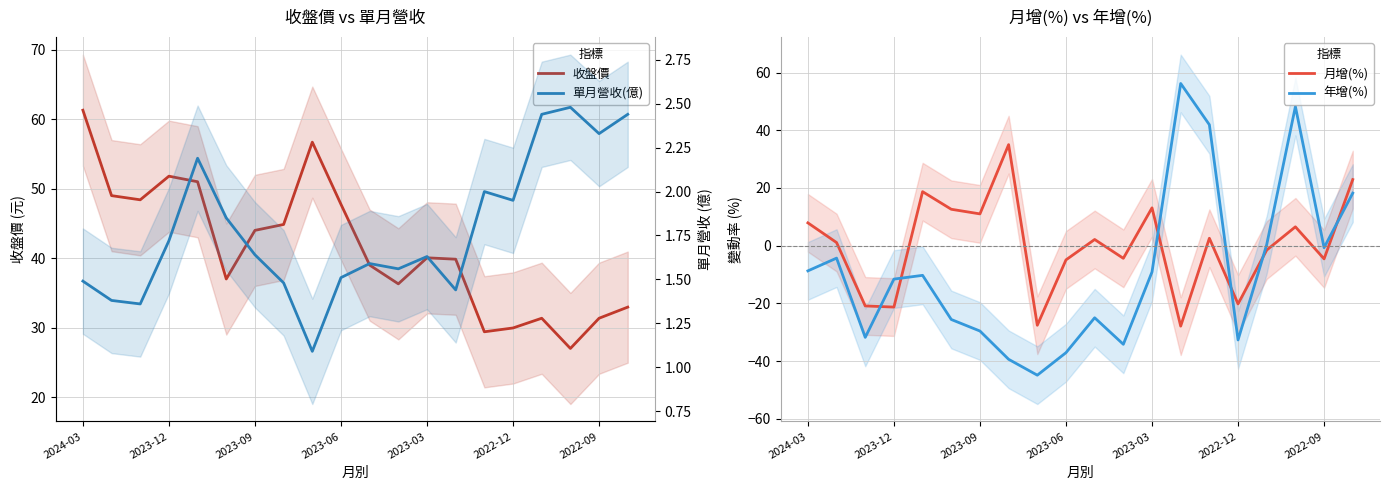

Count the number of data series in this chart.

4